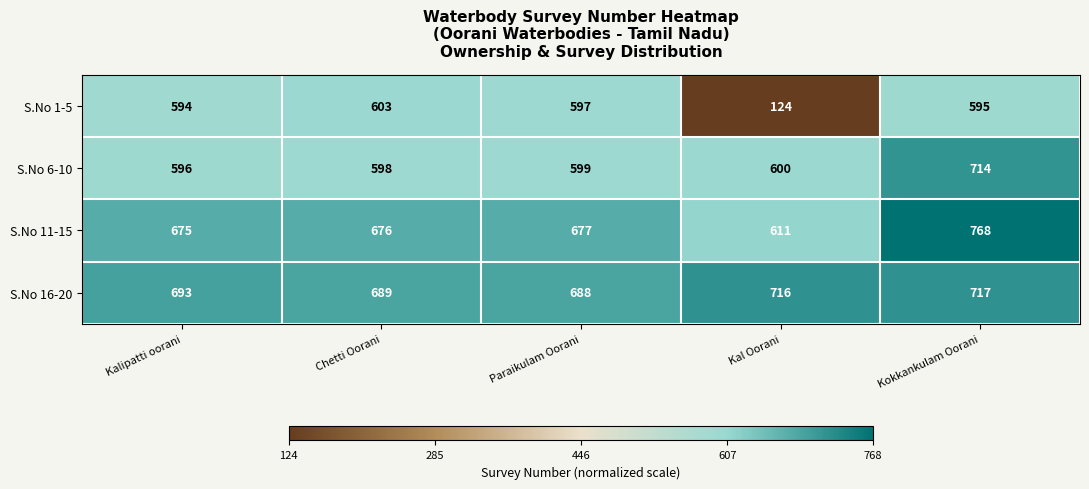

List the labels in order of S.No 16-20 value, largest first.

Kokkankulam Oorani, Kal Oorani, Kalipatti oorani, Chetti Oorani, Paraikulam Oorani